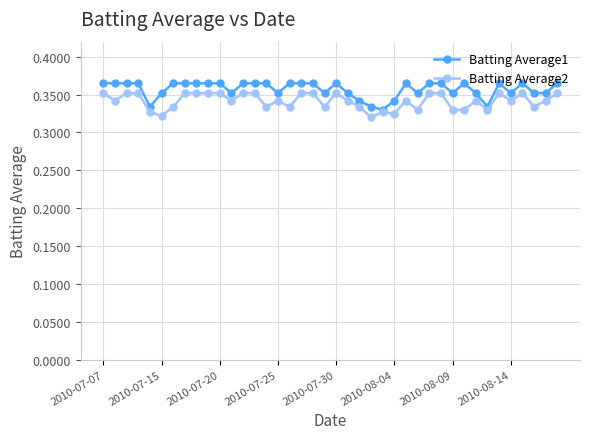

Rank the series by their average value, from lowest to highest.

Batting Average2, Batting Average1